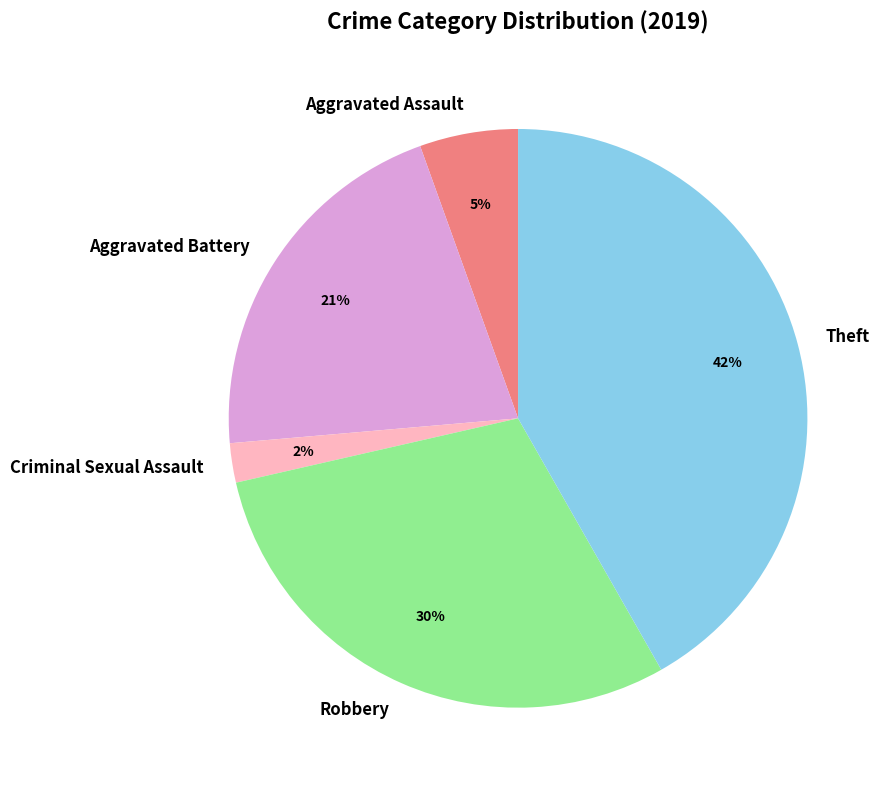

Is Aggravated Assault the majority of the pie?

No